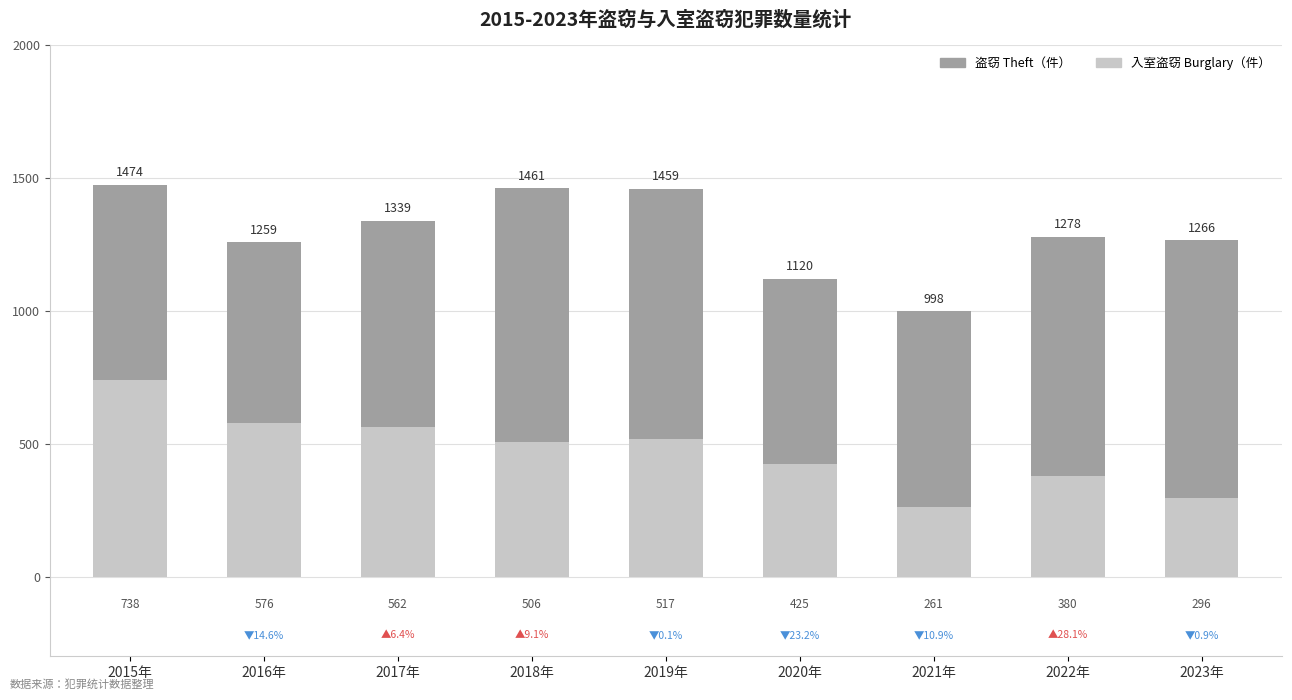

What value does the Burglary series have at 2016年, to the nearest 5?

575